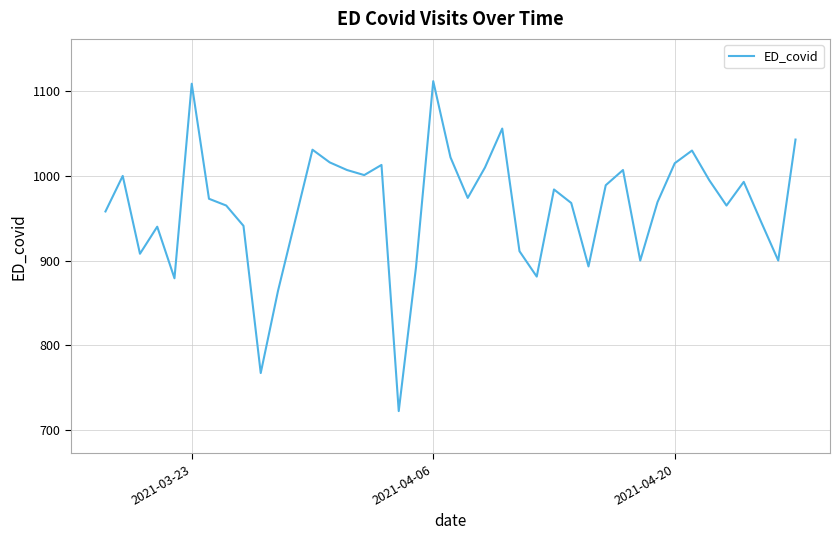

What is the difference between the maximum and minimum values?

390